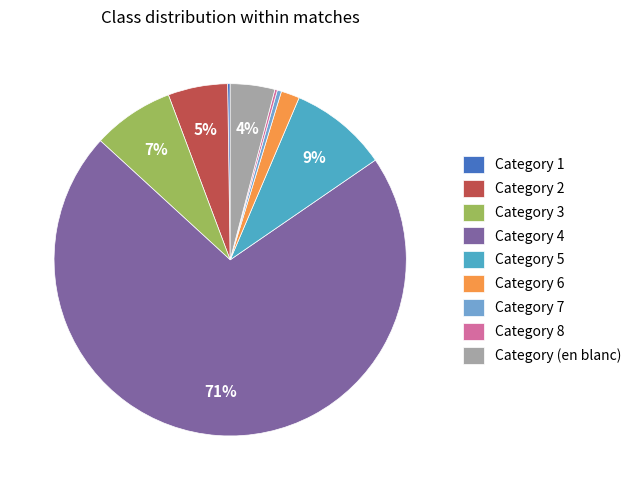

To the nearest percent, what percentage of the pie is Category 2?

5%